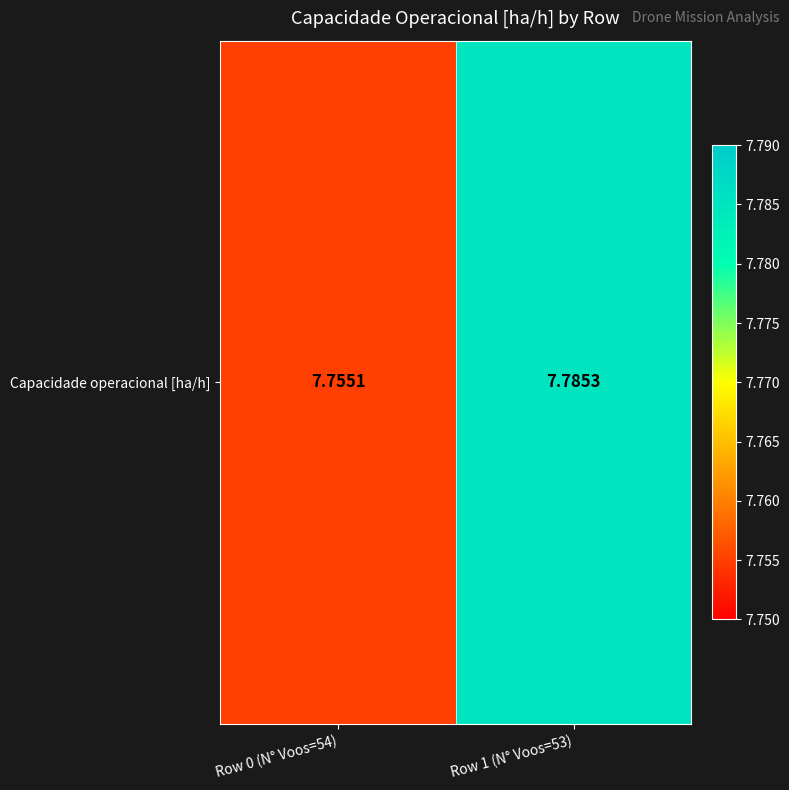

What value does the data have at Row 0 (N° Voos=54)?

7.8